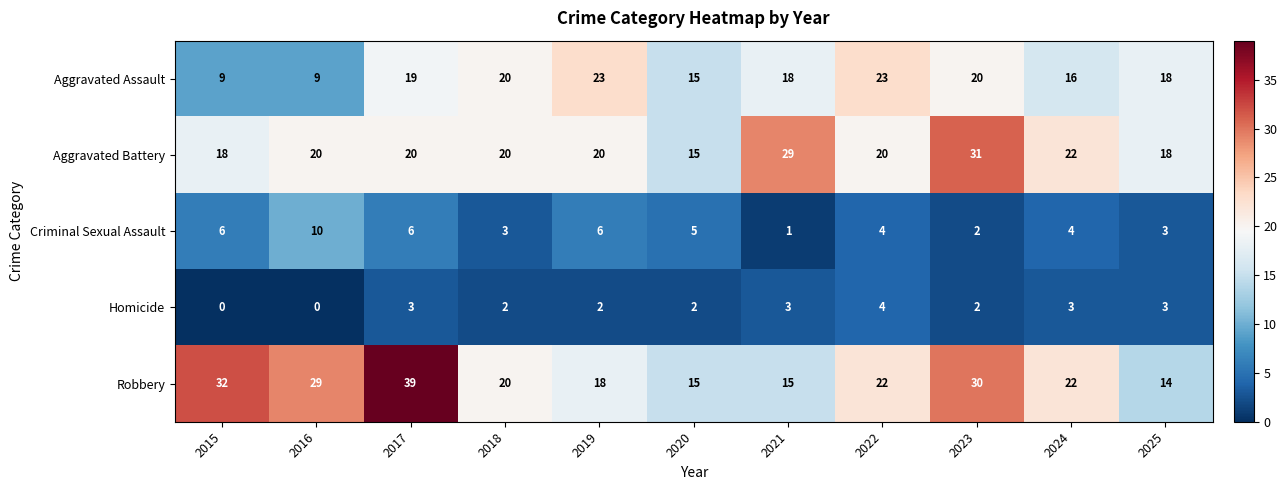

True or false: Aggravated Battery has a value of 15 at 2020.

True